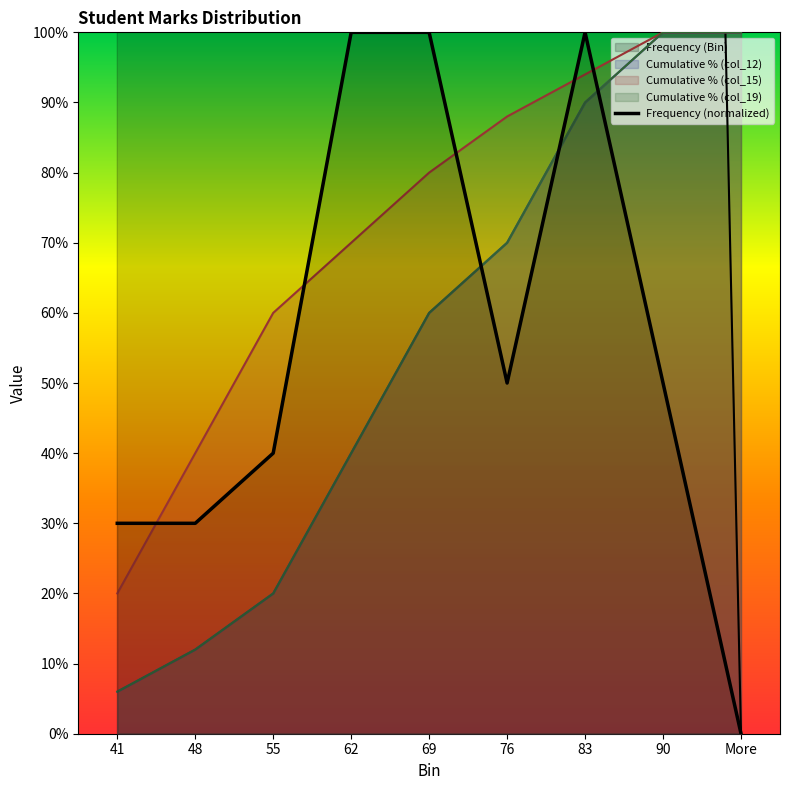

How many interior local valleys (lower than both neighbors) does the data have?

1